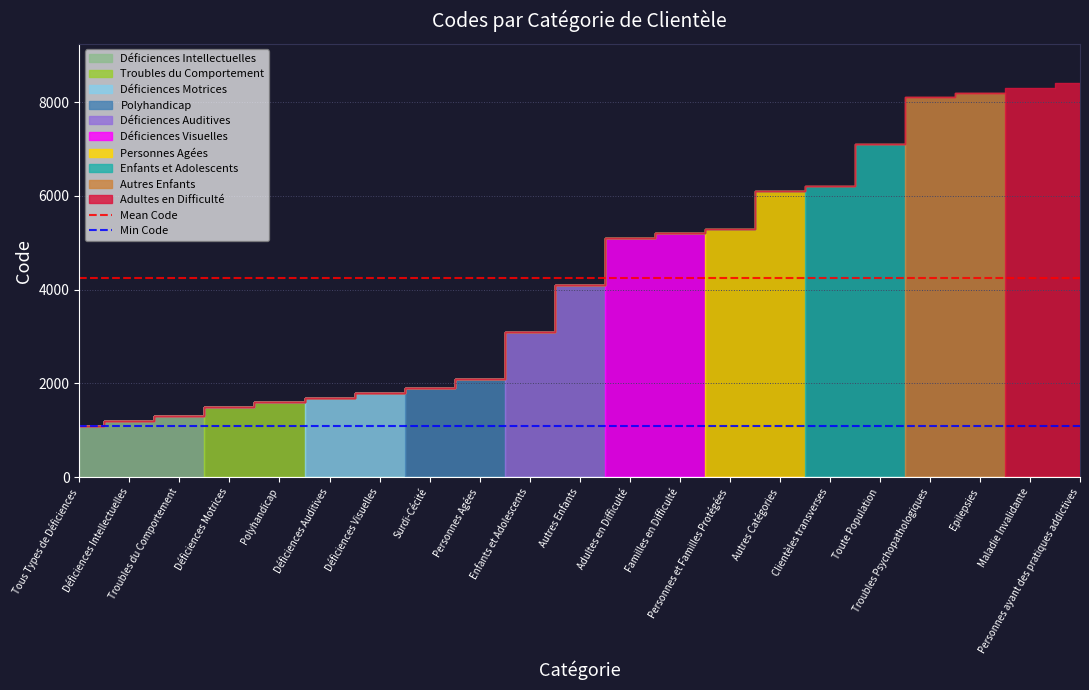

What is the lowest value of the Min Code series?

1100.0